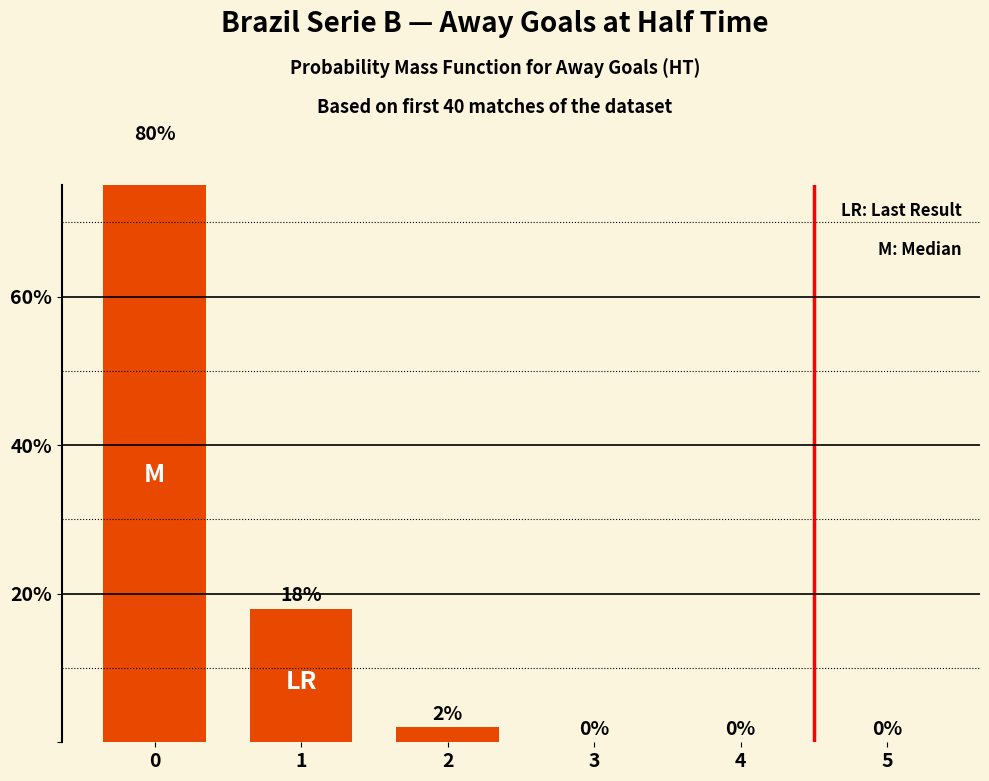

What is the maximum value shown in the chart?

80